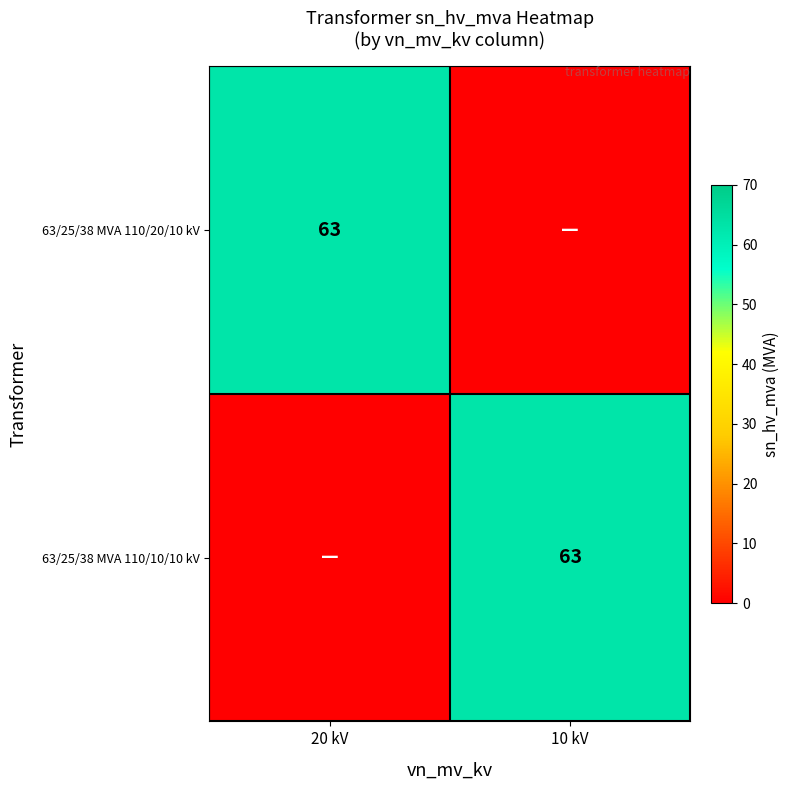

Is it true that 63/25/38 MVA 110/20/10 kV equals 43 at 20 kV?

False